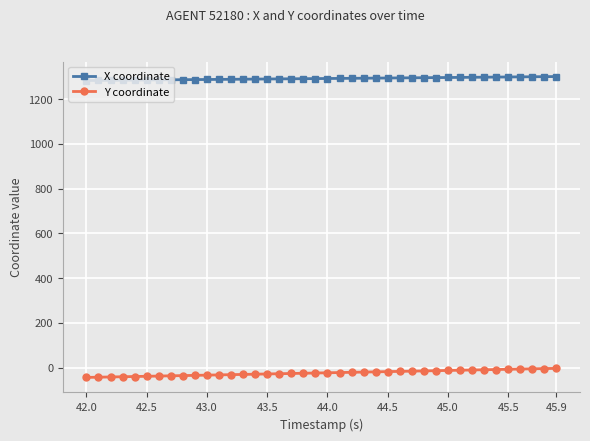

Is this an area chart (filled region under the line)?

No